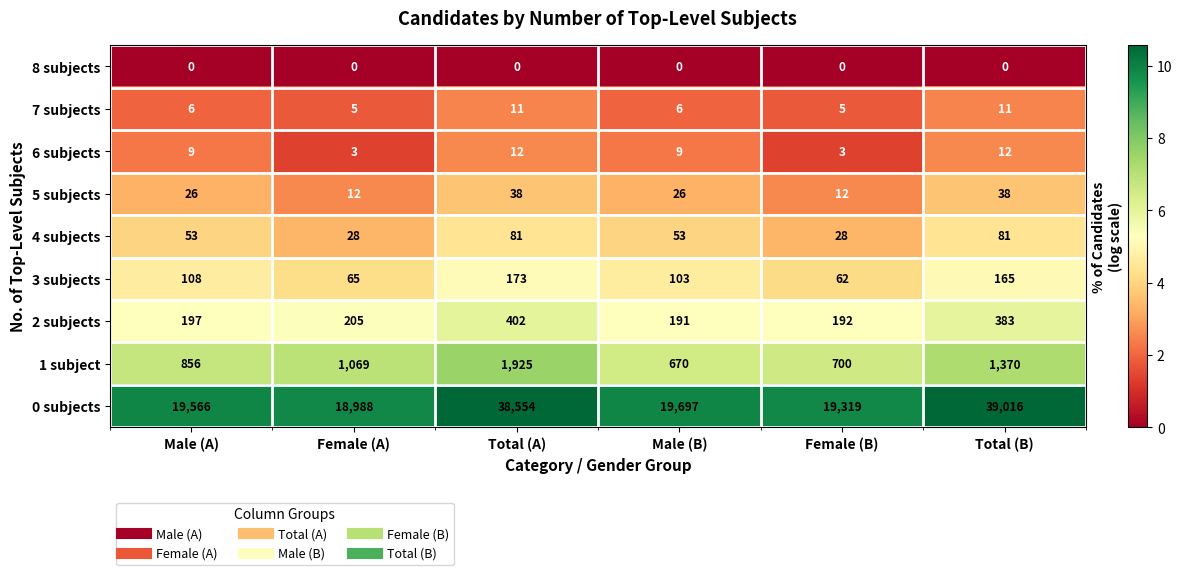

Which series has the widest spread of values?

0 subjects